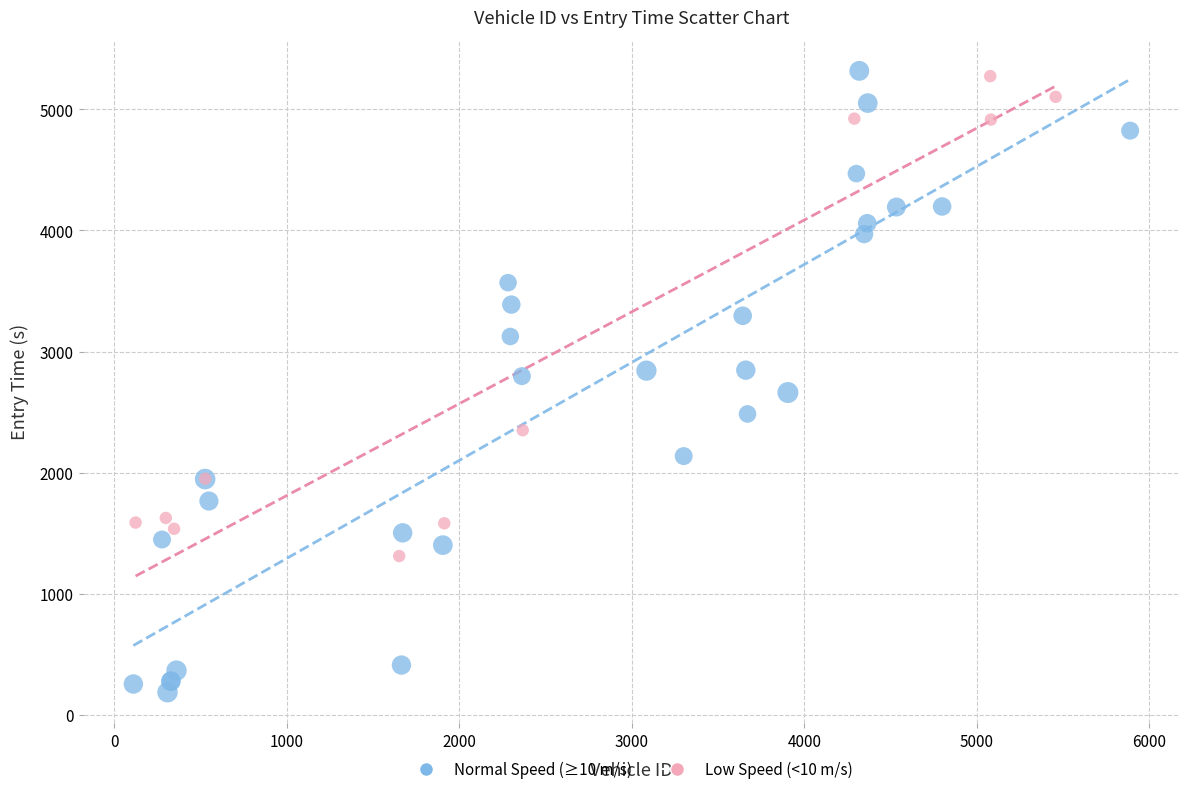

Which series contains the lowest Y value?

Normal Speed (≥10 m/s)